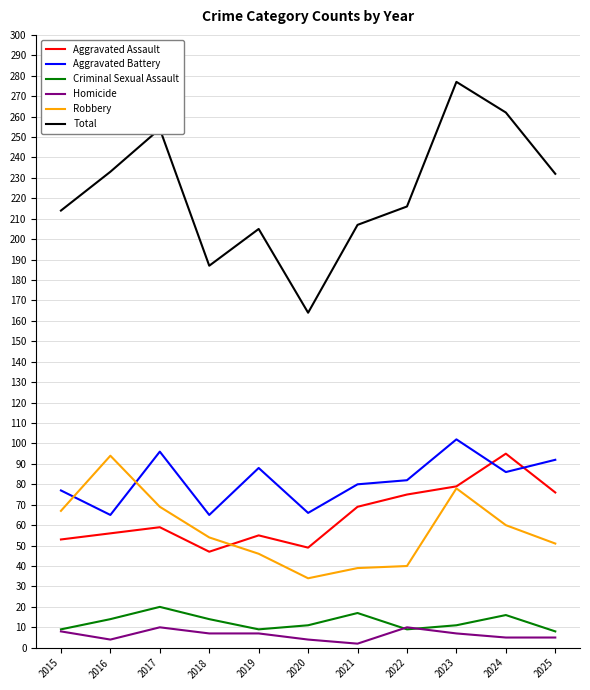

True or false: Total and Aggravated Assault intersect in this chart.

False